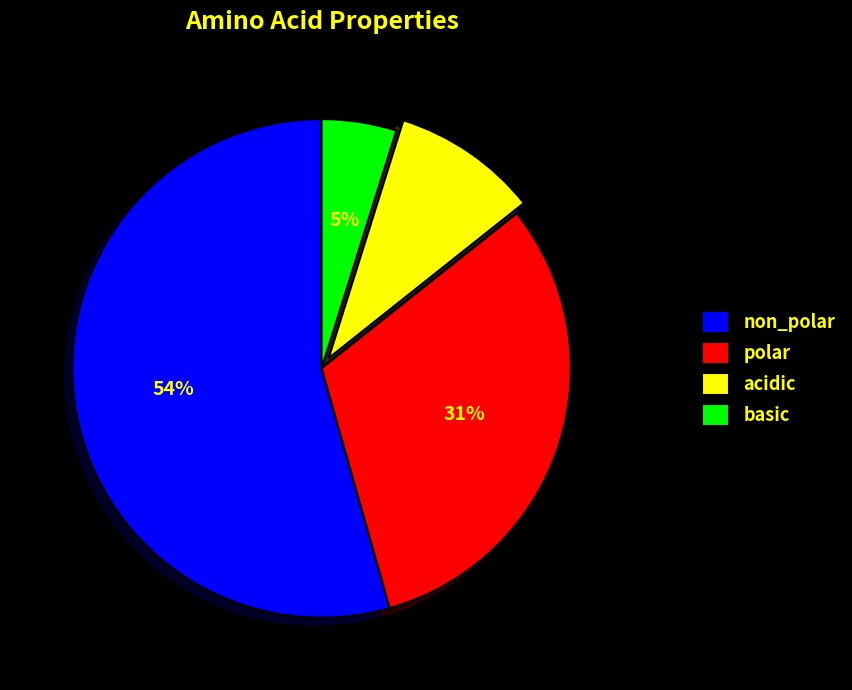

Is there any slice that represents more than half of the pie?

Yes